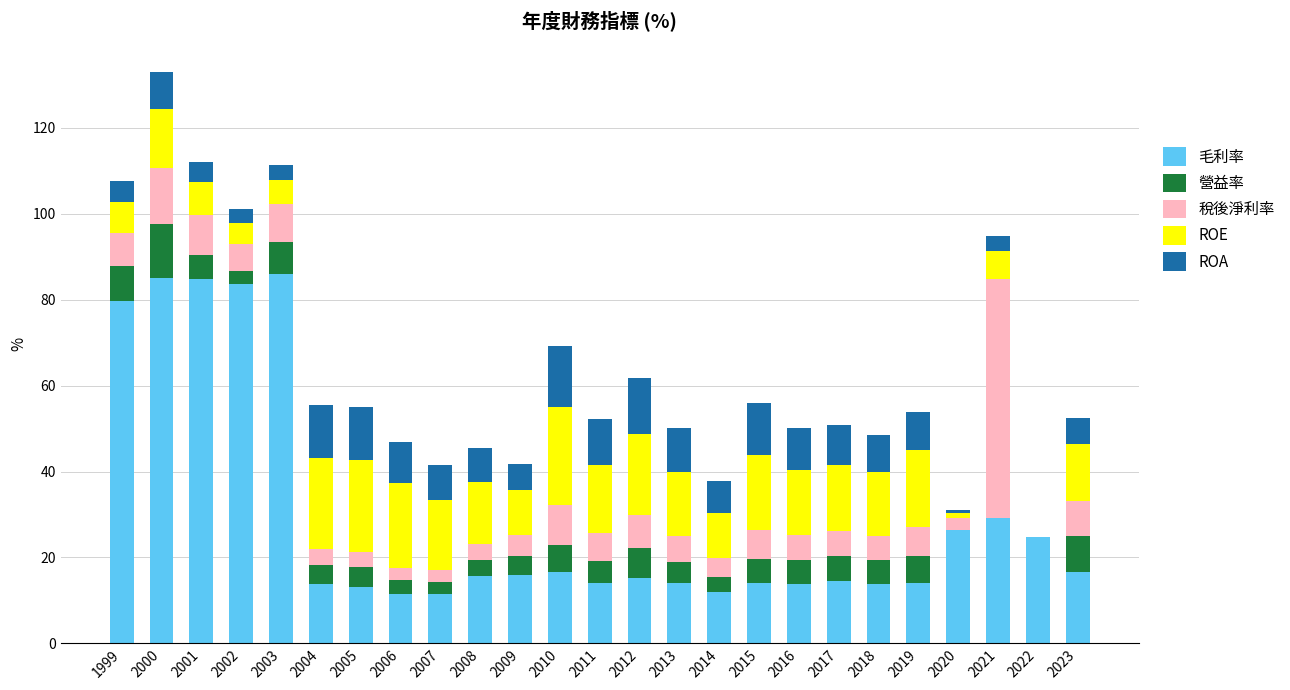

Does the chart contain stacked bars?

Yes